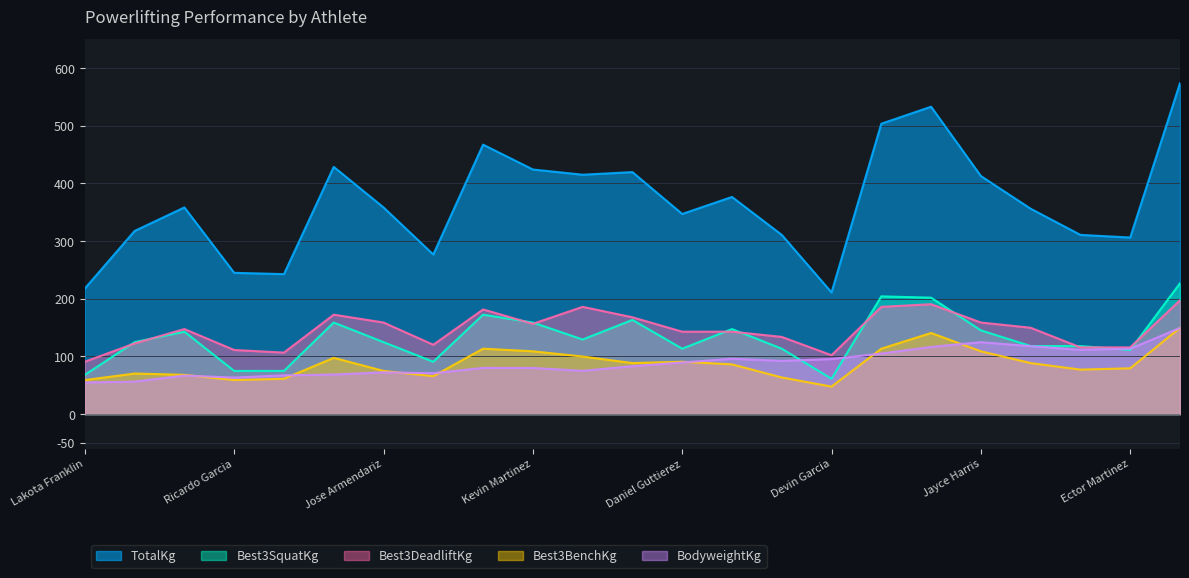

True or false: Best3SquatKg and TotalKg cross at least once.

False